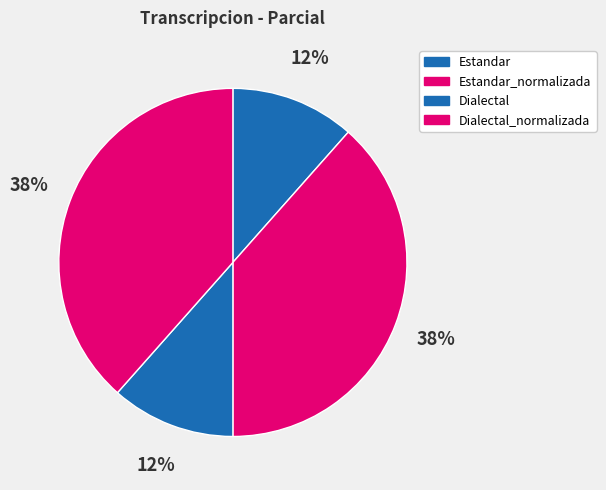

Does Estandar_normalizada account for over 50% of the chart?

No